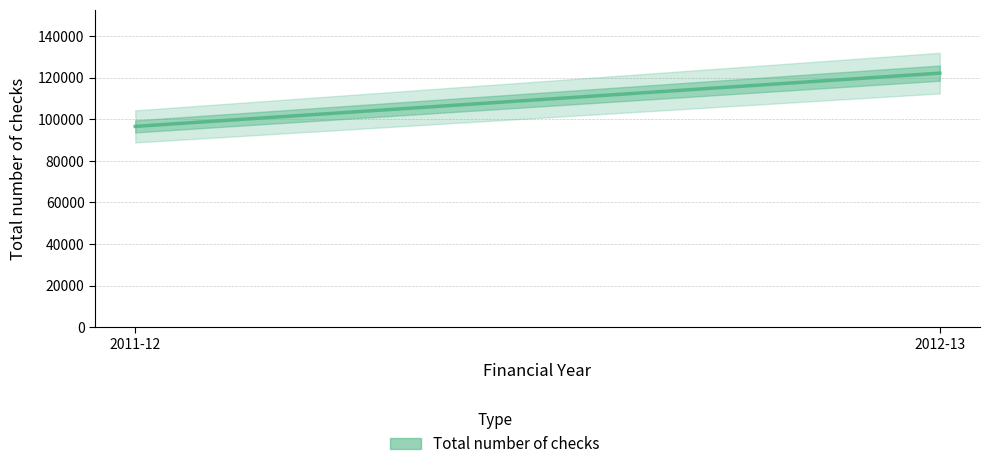

What is the average value?

109324